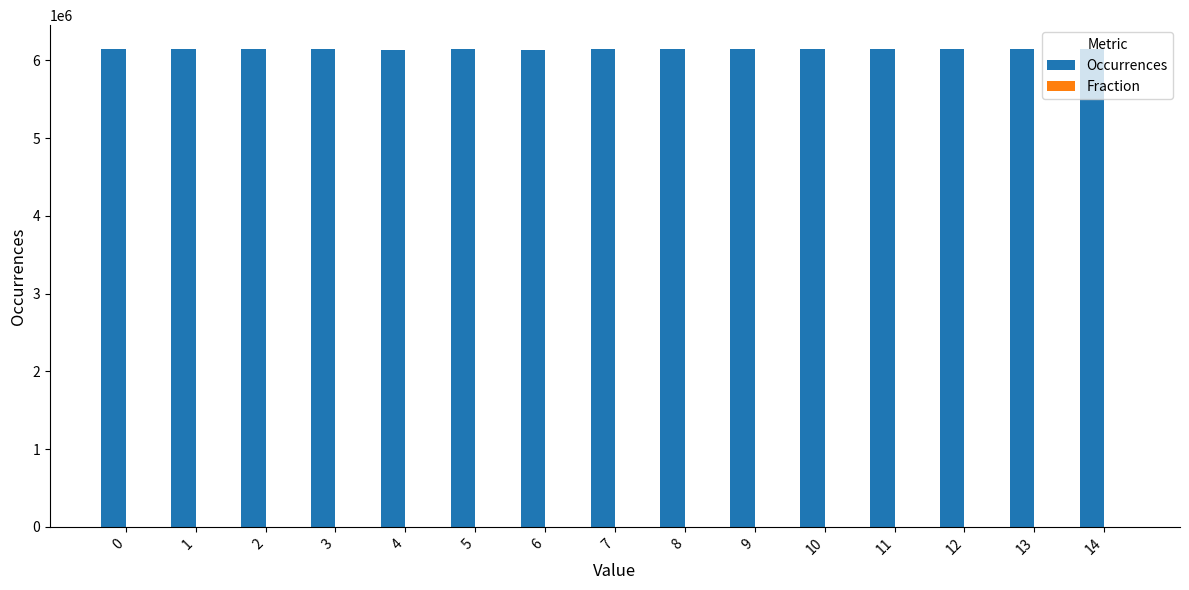

How many groups of bars are there?

15